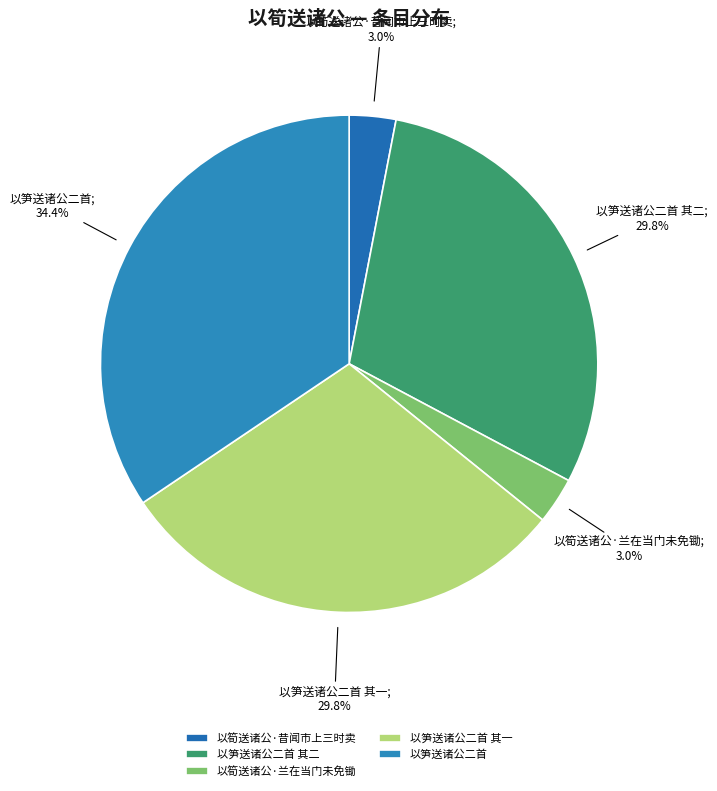

The 以笋送诸公二首 slice represents 34% of the pie. True or false?

True